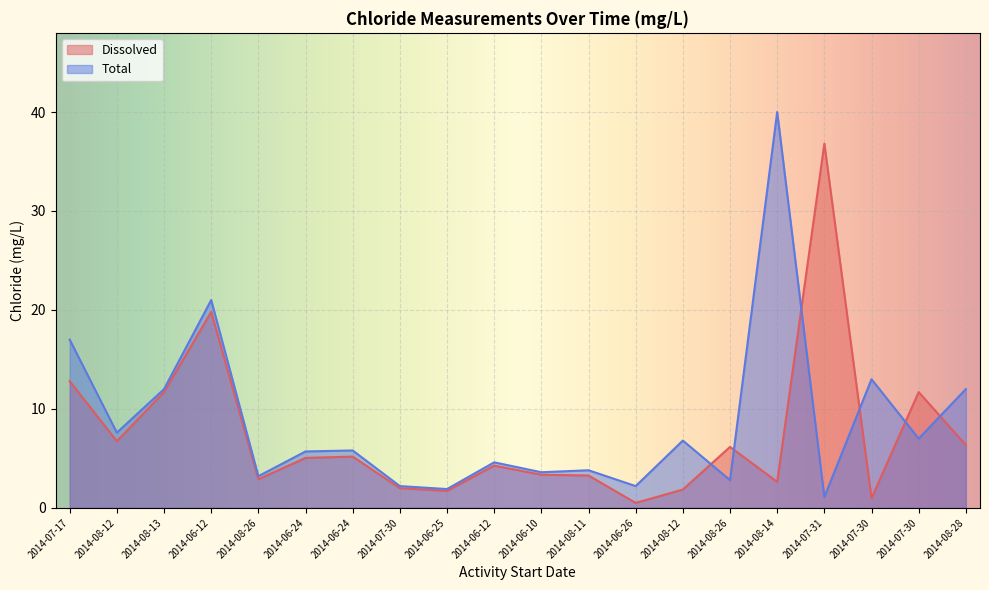

Where is the first local minimum for Dissolved?

2014-08-12